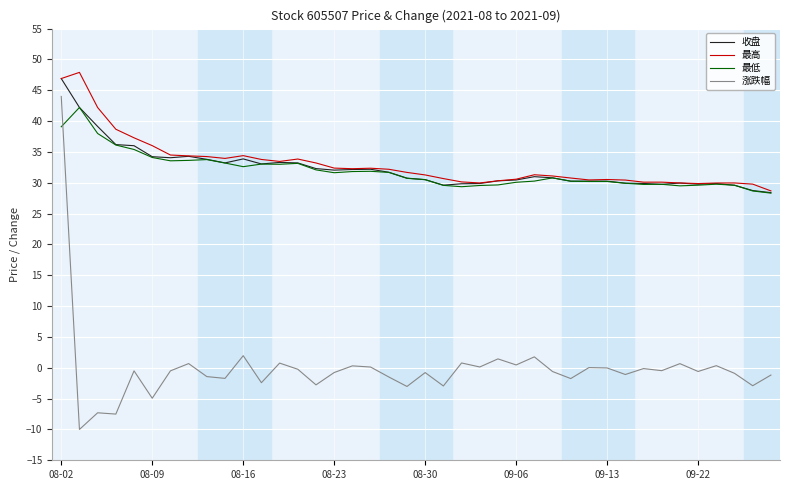

Which series has the largest range (max minus min)?

涨跌幅